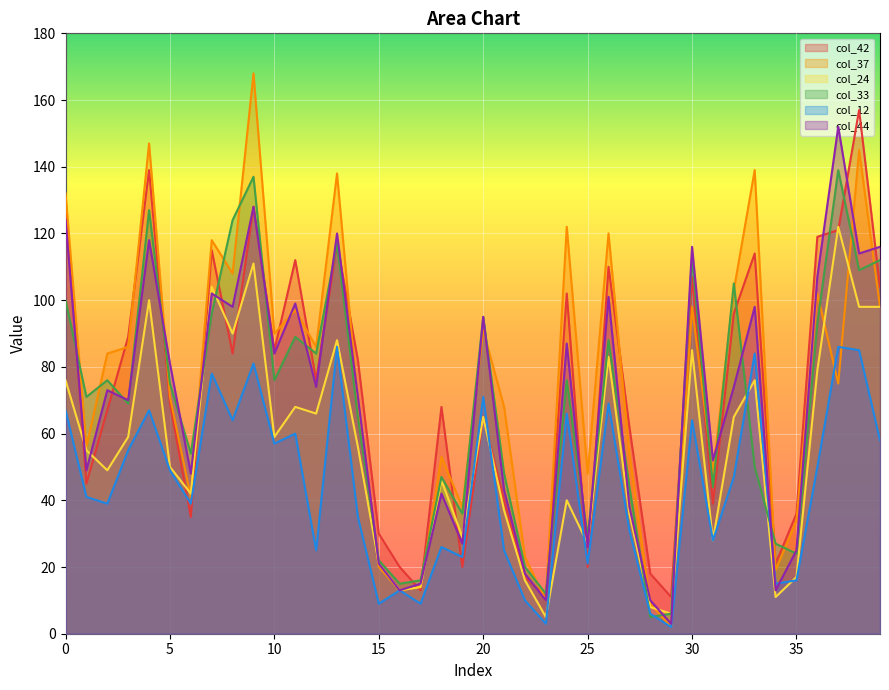

Reading right to left, transcribe all the data shown in this chart.

col_42: 104	157	121	119	36	21	114	96	39	107	11	18	62	110	20	102	11	17	40	65	20	68	13	20	30	82	117	76	112	85	128	84	115	35	69	139	89	67	45	130
col_37: 98	145	75	102	34	19	139	103	48	98	2	9	54	120	48	122	10	23	68	91	38	53	14	13	20	69	138	86	97	90	168	108	118	41	71	147	86	84	56	132
col_24: 98	98	122	79	17	11	76	65	28	85	6	8	36	83	27	40	5	16	37	65	29	46	14	13	21	56	88	66	68	59	111	90	104	42	50	100	59	49	55	76
col_33: 112	109	139	93	24	27	50	105	44	113	6	5	44	88	29	76	12	20	48	95	36	47	16	15	22	65	117	84	89	76	137	124	96	54	75	127	69	76	71	100
col_12: 58	85	86	50	16	15	84	47	28	64	2	6	31	69	21	66	3	10	25	71	23	26	9	13	9	35	86	25	60	57	81	64	78	39	49	67	55	39	41	67
col_44: 116	114	152	107	25	13	98	74	52	116	3	10	38	101	26	87	10	18	43	95	27	42	15	13	21	71	120	74	99	84	128	98	102	48	81	118	70	73	49	124